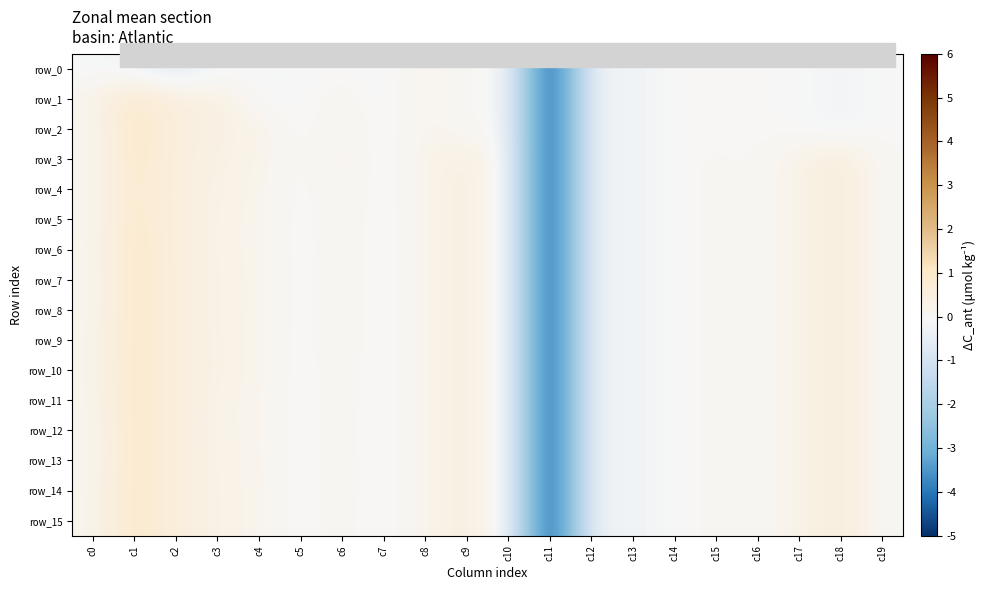

Reading right to left, what are all the values shown in this chart?

row_0: c19=-0.0	c18=-0.2	c17=-0.0	c16=-0.0	c15=-0.0	c14=-0.0	c13=-0.3	c12=-0.1	c11=-5.1	c10=0.0	c9=0.0	c8=0.2	c7=-0.1	c6=-0.0	c5=-0.1	c4=-0.1	c3=-0.1	c2=-0.7	c1=-0.2	c0=-0.1
row_1: c19=-0.0	c18=-0.2	c17=-0.0	c16=-0.0	c15=-0.0	c14=-0.0	c13=-0.3	c12=-0.1	c11=-5.1	c10=0.0	c9=0.0	c8=0.2	c7=-0.1	c6=0.2	c5=-0.1	c4=-0.1	c3=0.5	c2=0.5	c1=1.0	c0=0.2
row_2: c19=-0.0	c18=-0.2	c17=-0.0	c16=-0.0	c15=-0.0	c14=-0.0	c13=-0.3	c12=-0.1	c11=-5.1	c10=0.0	c9=0.0	c8=0.2	c7=-0.1	c6=0.2	c5=-0.1	c4=0.3	c3=0.4	c2=0.5	c1=1.0	c0=0.1
row_3: c19=0.0	c18=0.6	c17=0.3	c16=-0.0	c15=0.1	c14=-0.0	c13=-0.3	c12=-0.1	c11=-5.1	c10=0.0	c9=0.5	c8=0.2	c7=-0.1	c6=0.3	c5=-0.1	c4=0.2	c3=0.4	c2=0.5	c1=1.0	c0=0.1
row_4: c19=0.0	c18=0.6	c17=0.3	c16=-0.0	c15=0.1	c14=-0.0	c13=-0.3	c12=-0.1	c11=-5.1	c10=0.0	c9=0.5	c8=0.2	c7=-0.1	c6=0.2	c5=-0.1	c4=0.2	c3=0.3	c2=0.5	c1=0.9	c0=0.1
row_5: c19=0.0	c18=0.6	c17=0.3	c16=-0.0	c15=0.1	c14=-0.0	c13=-0.3	c12=-0.1	c11=-5.1	c10=0.0	c9=0.5	c8=0.2	c7=-0.1	c6=0.2	c5=-0.1	c4=0.2	c3=0.3	c2=0.5	c1=1.0	c0=0.2
row_6: c19=0.0	c18=0.6	c17=0.3	c16=-0.0	c15=0.1	c14=-0.0	c13=-0.3	c12=-0.1	c11=-5.1	c10=0.0	c9=0.5	c8=0.2	c7=-0.1	c6=0.2	c5=-0.1	c4=0.2	c3=0.3	c2=0.5	c1=1.0	c0=0.2
row_7: c19=0.0	c18=0.6	c17=0.3	c16=-0.0	c15=0.1	c14=-0.0	c13=-0.3	c12=-0.1	c11=-5.1	c10=0.0	c9=0.5	c8=0.2	c7=-0.1	c6=0.2	c5=-0.1	c4=0.2	c3=0.3	c2=0.5	c1=1.0	c0=0.1
row_8: c19=0.0	c18=0.6	c17=0.3	c16=-0.0	c15=0.1	c14=-0.0	c13=-0.3	c12=-0.1	c11=-5.1	c10=0.0	c9=0.5	c8=0.2	c7=-0.1	c6=0.2	c5=-0.1	c4=0.2	c3=0.3	c2=0.5	c1=1.0	c0=0.2
row_9: c19=0.0	c18=0.6	c17=0.3	c16=-0.0	c15=0.1	c14=-0.0	c13=-0.3	c12=-0.1	c11=-5.1	c10=0.0	c9=0.5	c8=0.2	c7=-0.1	c6=0.2	c5=-0.1	c4=0.2	c3=0.3	c2=0.5	c1=1.0	c0=0.2
row_10: c19=0.0	c18=0.6	c17=0.3	c16=-0.0	c15=0.1	c14=-0.0	c13=-0.3	c12=-0.1	c11=-5.1	c10=0.0	c9=0.5	c8=0.2	c7=-0.1	c6=0.1	c5=-0.1	c4=0.2	c3=0.4	c2=0.5	c1=1.0	c0=0.2
row_11: c19=0.0	c18=0.6	c17=0.3	c16=-0.0	c15=0.1	c14=-0.0	c13=-0.3	c12=-0.1	c11=-5.1	c10=0.0	c9=0.5	c8=0.2	c7=-0.1	c6=0.1	c5=-0.1	c4=0.2	c3=0.3	c2=0.5	c1=1.0	c0=0.2
row_12: c19=0.0	c18=0.6	c17=0.3	c16=-0.0	c15=0.1	c14=-0.0	c13=-0.3	c12=-0.1	c11=-5.1	c10=0.0	c9=0.5	c8=0.2	c7=-0.1	c6=0.1	c5=-0.1	c4=0.2	c3=0.3	c2=0.5	c1=1.0	c0=0.1
row_13: c19=0.0	c18=0.6	c17=0.3	c16=-0.0	c15=0.1	c14=-0.0	c13=-0.3	c12=-0.1	c11=-5.1	c10=0.0	c9=0.5	c8=0.2	c7=-0.1	c6=0.1	c5=-0.1	c4=0.2	c3=0.3	c2=0.5	c1=1.0	c0=0.1
row_14: c19=0.0	c18=0.6	c17=0.3	c16=-0.0	c15=0.1	c14=-0.0	c13=-0.3	c12=-0.1	c11=-5.1	c10=0.0	c9=0.5	c8=0.2	c7=-0.1	c6=0.1	c5=-0.1	c4=0.2	c3=0.3	c2=0.5	c1=1.0	c0=0.2
row_15: c19=0.0	c18=0.6	c17=0.3	c16=-0.0	c15=0.1	c14=-0.0	c13=-0.3	c12=-0.1	c11=-5.1	c10=0.0	c9=0.5	c8=0.2	c7=-0.1	c6=0.1	c5=-0.1	c4=0.2	c3=0.3	c2=0.5	c1=1.0	c0=0.2